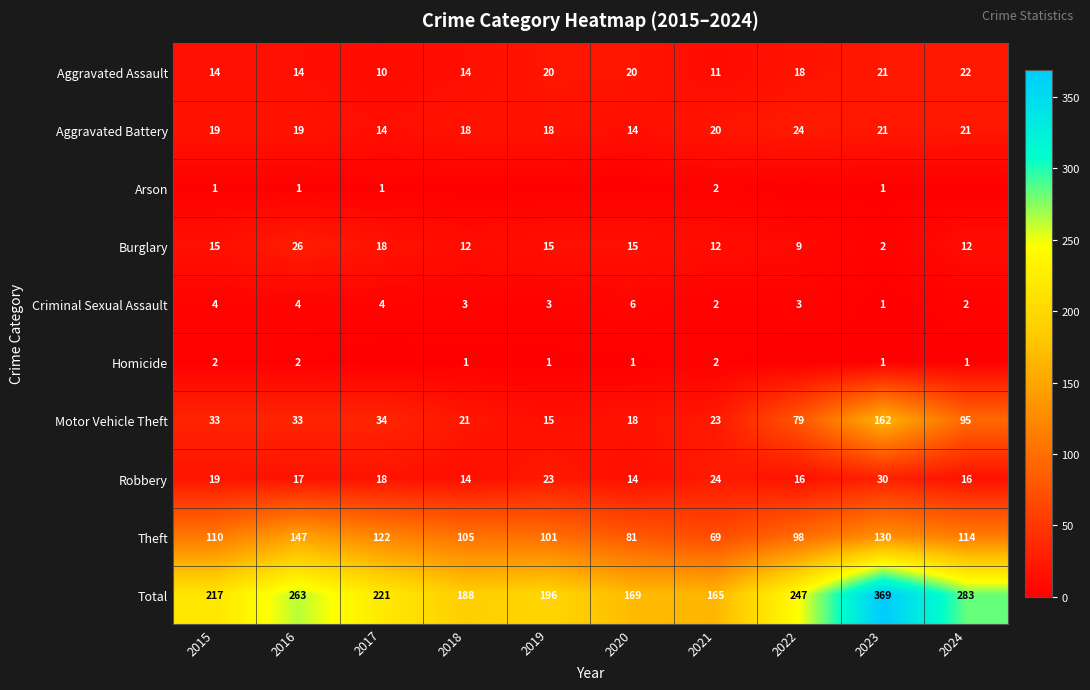

The value of Criminal Sexual Assault at 2015 is 6. True or false?

False